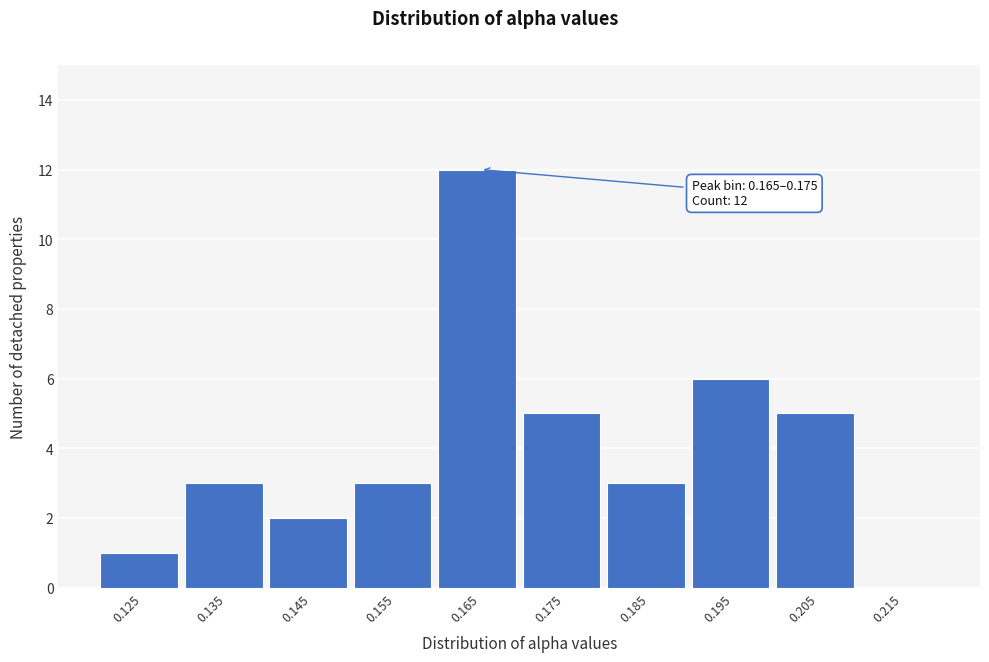

Reading left to right, list all the values displayed in this chart.

0.125=1	0.135=3	0.145=2	0.155=3	0.165=12	0.175=5	0.185=3	0.195=6	0.205=5	0.215=0